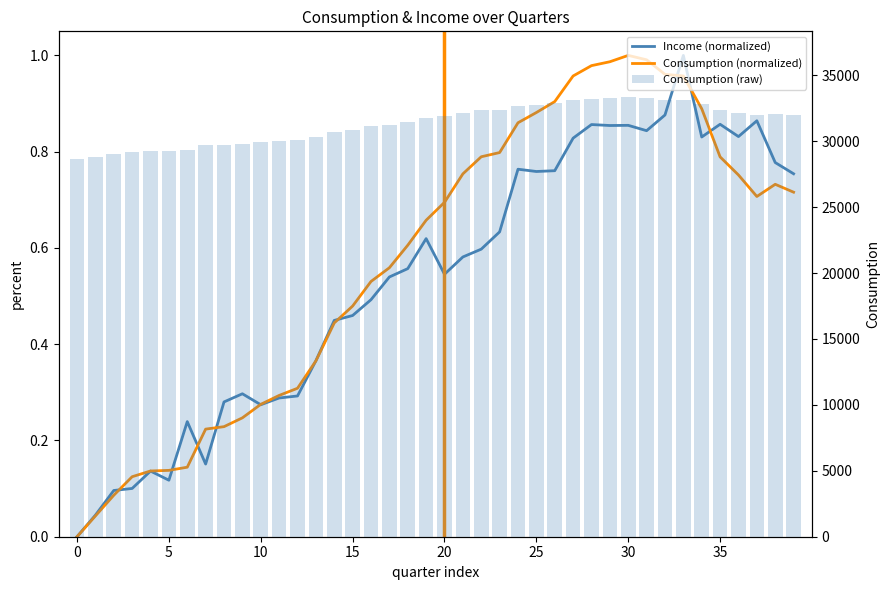

At which category is the sum across all series the highest?

30